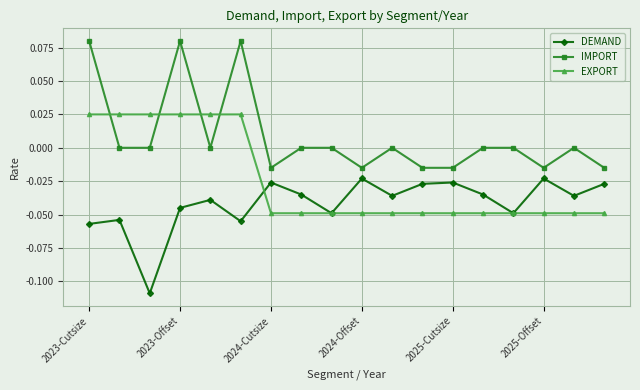

List the series in order of their overall mean, highest first.

IMPORT, EXPORT, DEMAND